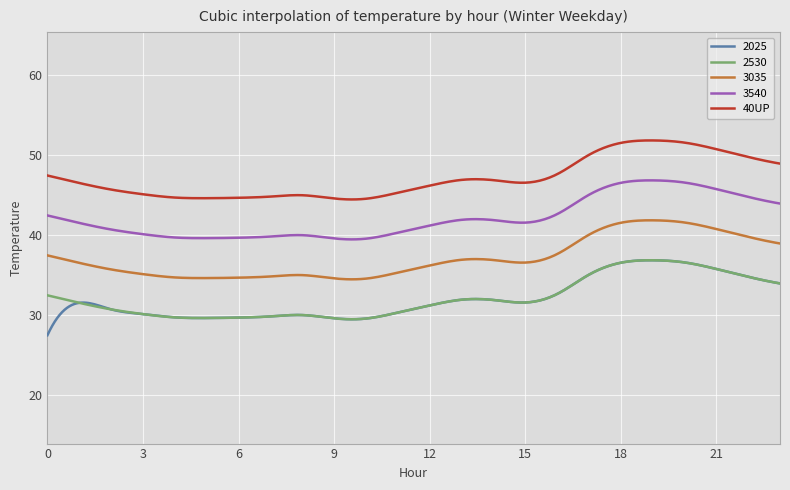

Between 19 and 23, which is larger?

19